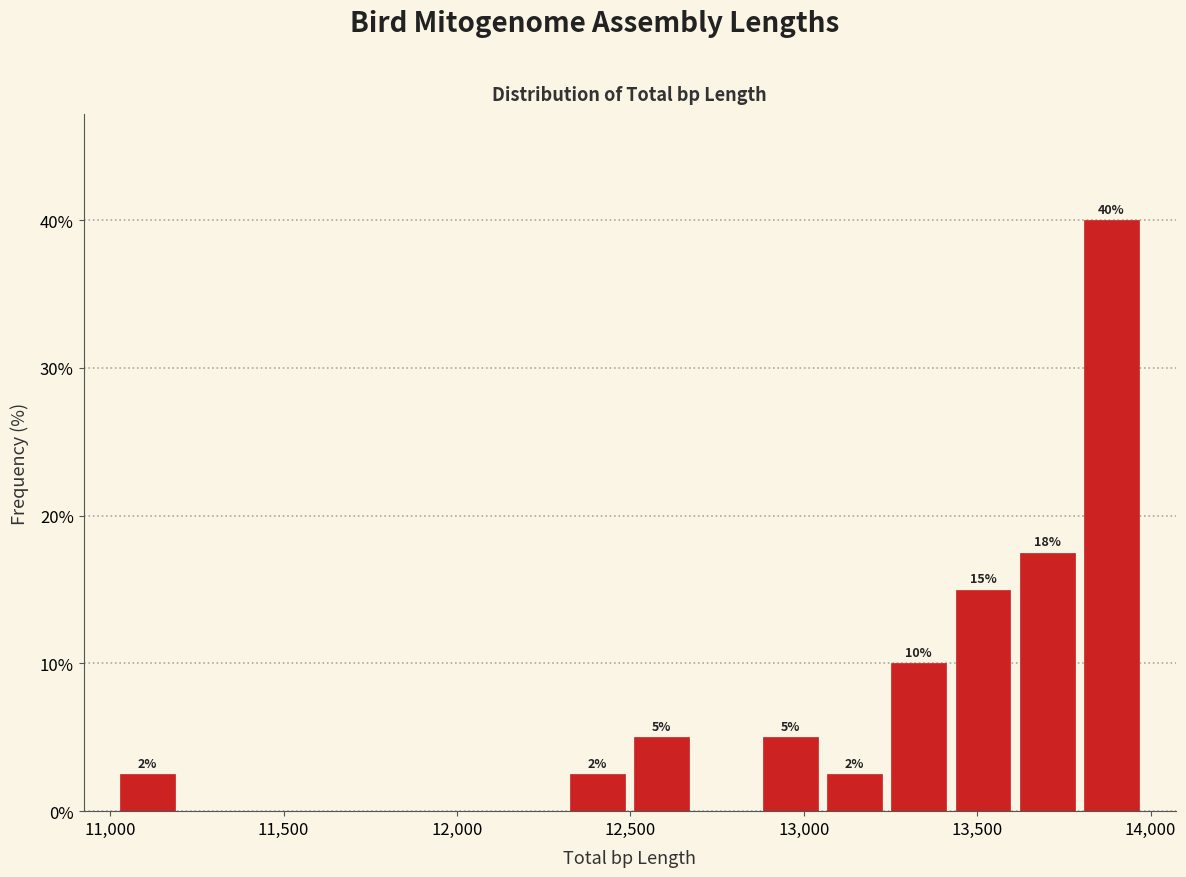

Read against the x-axis, roughly where is the centre of the tallest bar?

13900